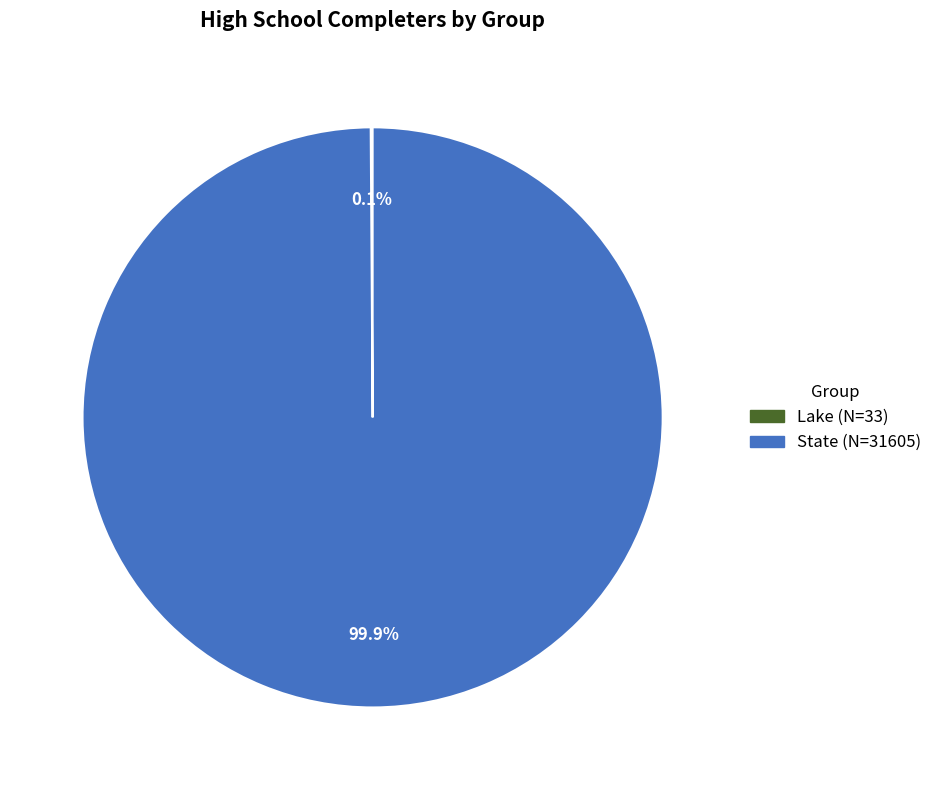

Which category has the biggest portion of the pie?

State